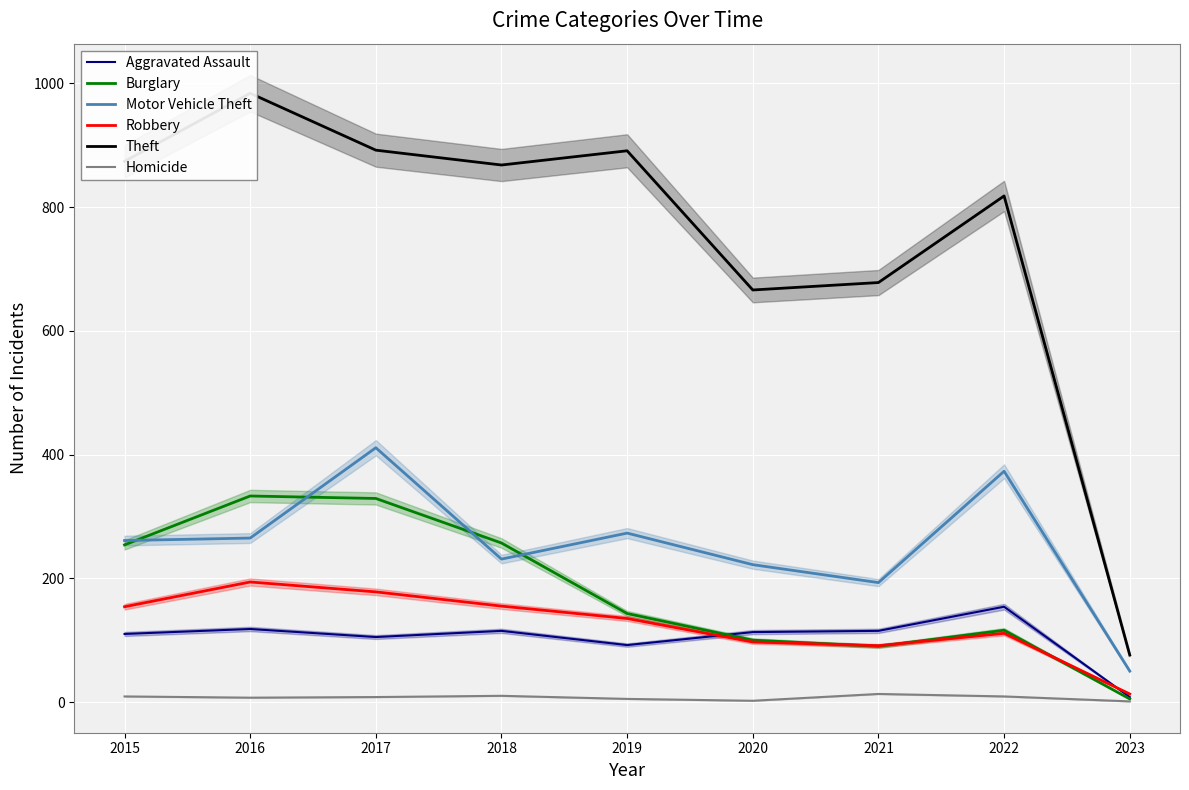

Which series has the largest range (max minus min)?

Theft